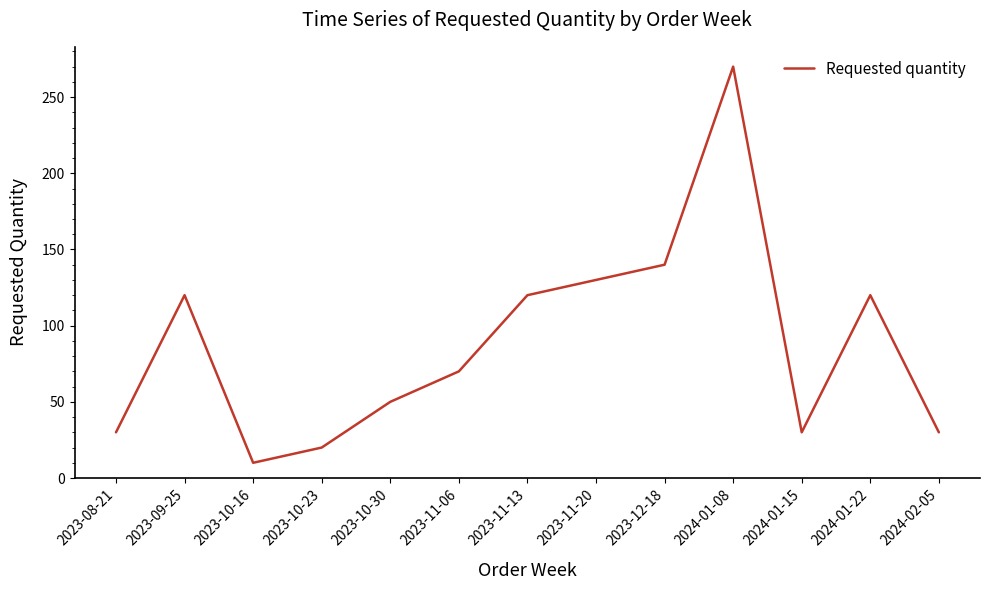

Which label corresponds to the largest value in the chart?

2024-01-08